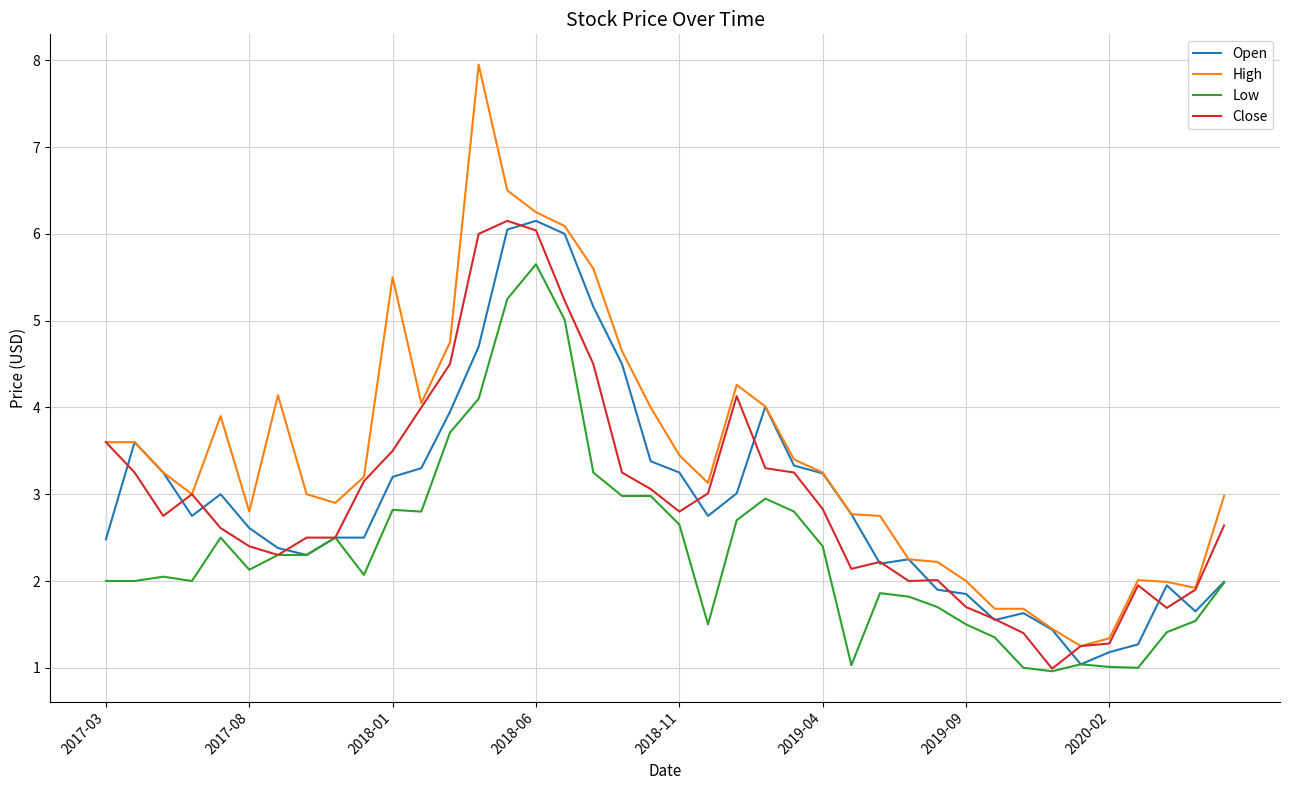

What is the smallest value displayed?

1.0